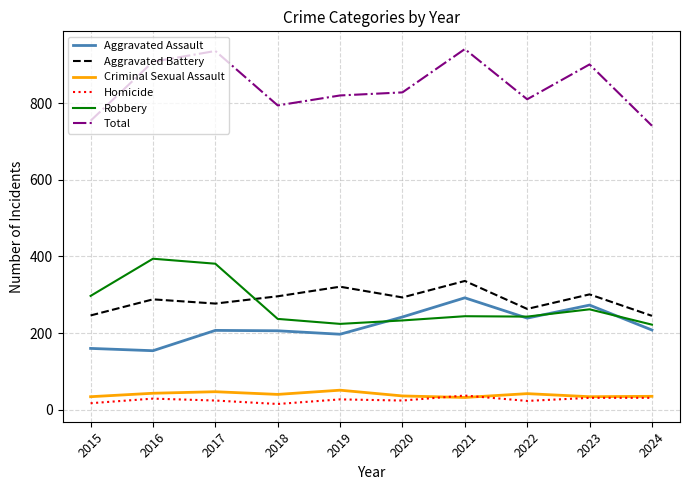

What is the approximate value of Total at 2019, to the nearest 50?

800